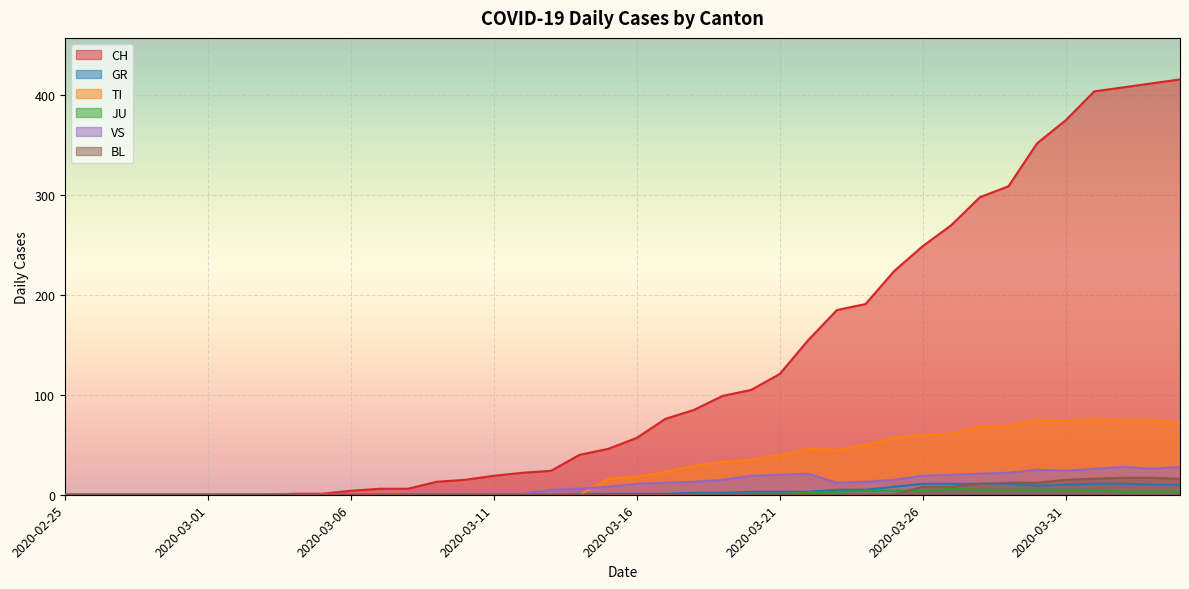

True or false: CH and BL intersect in this chart.

False